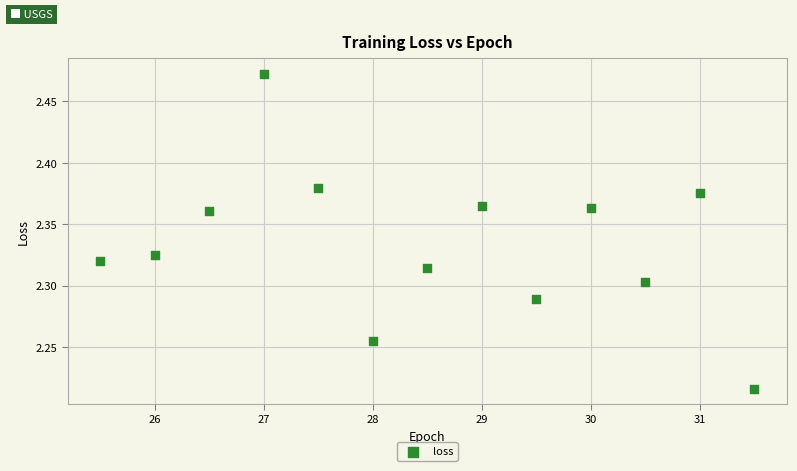

What is the range of Y values (max minus min)?

0.3